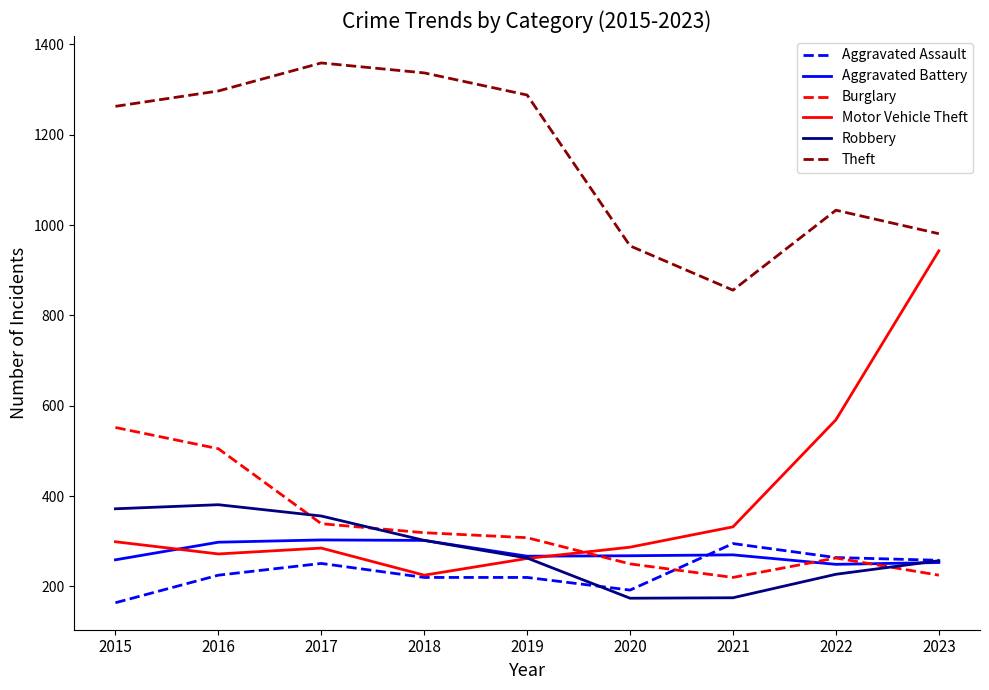

True or false: Theft and Aggravated Battery cross at least once.

False